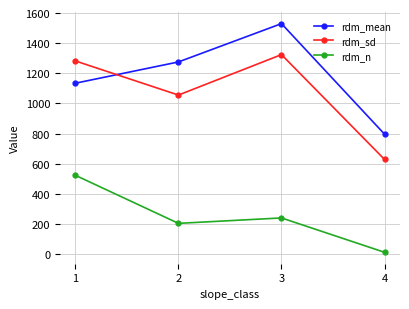

After their last crossing, which series has the higher values: rdm_sd or rdm_mean?

rdm_mean